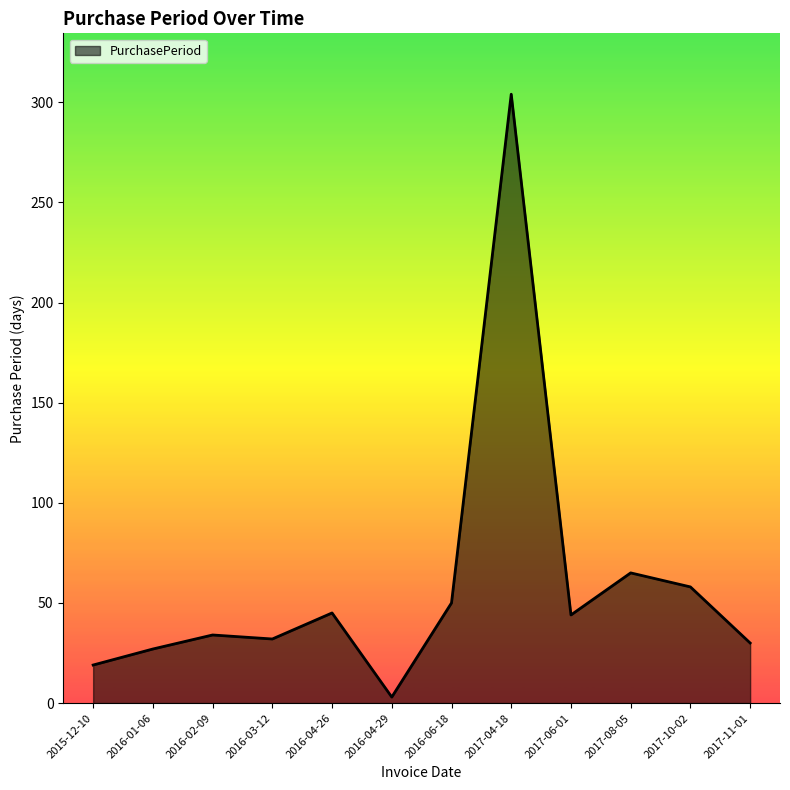

Where is the data nearest to the value 153?

2017-08-05